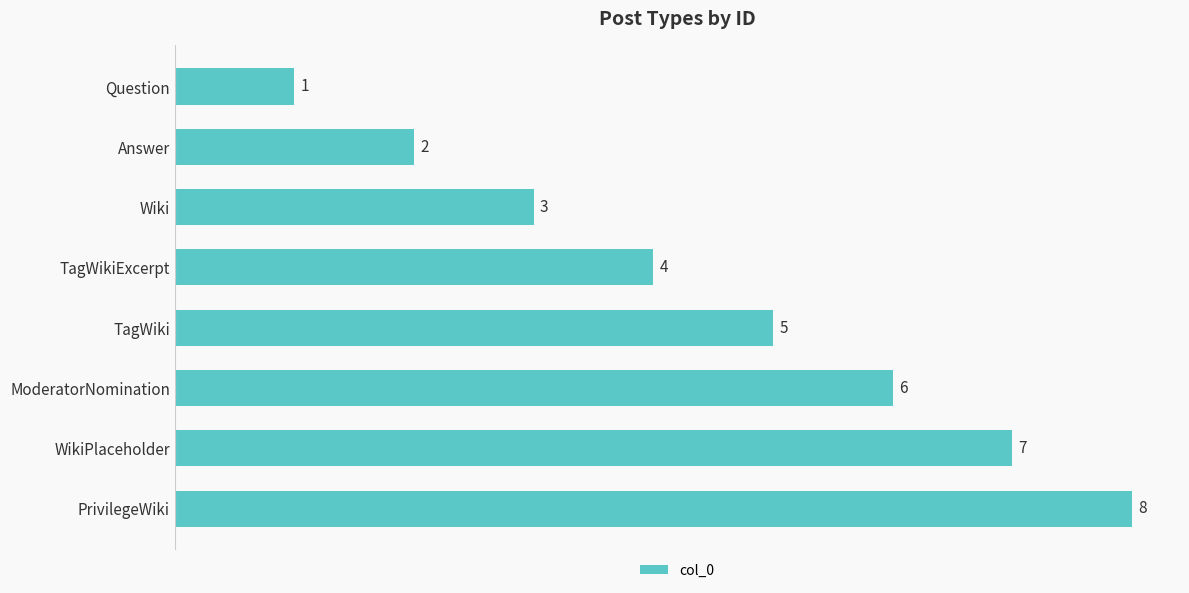

What is the sum of all values?

36